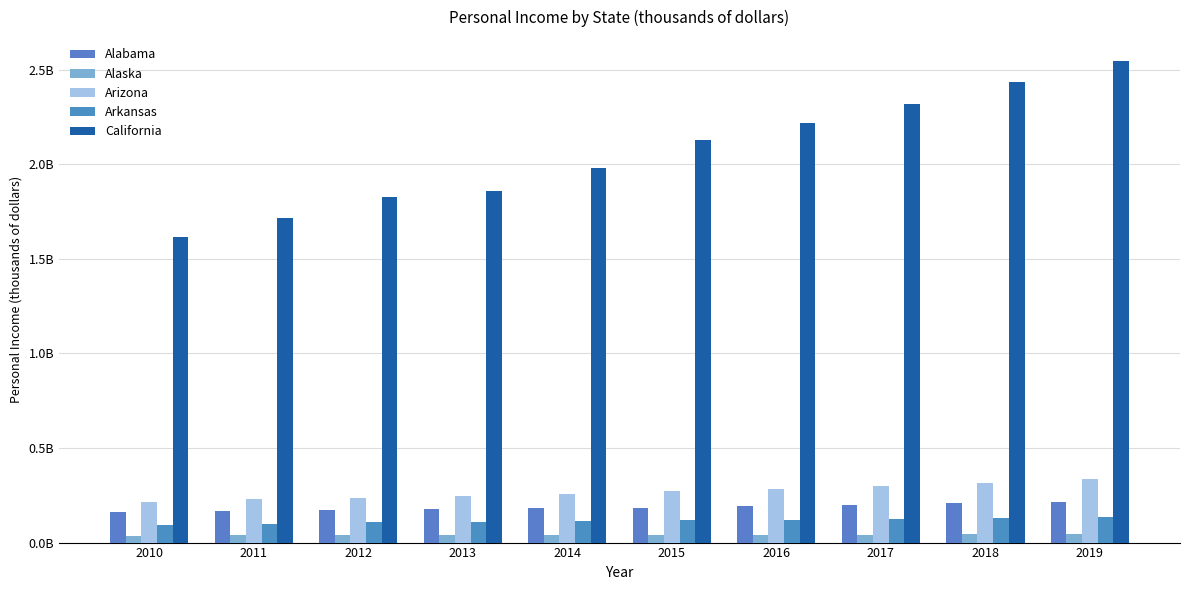

What is the difference between the maximum and minimum values in the Alabama series?

53399263